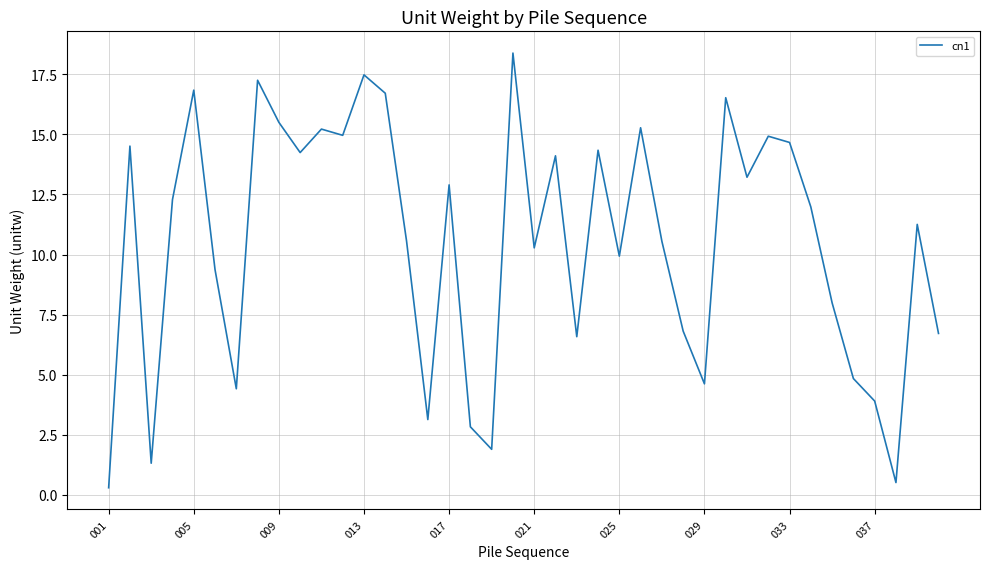

What is the maximum value shown in the chart?

18.4